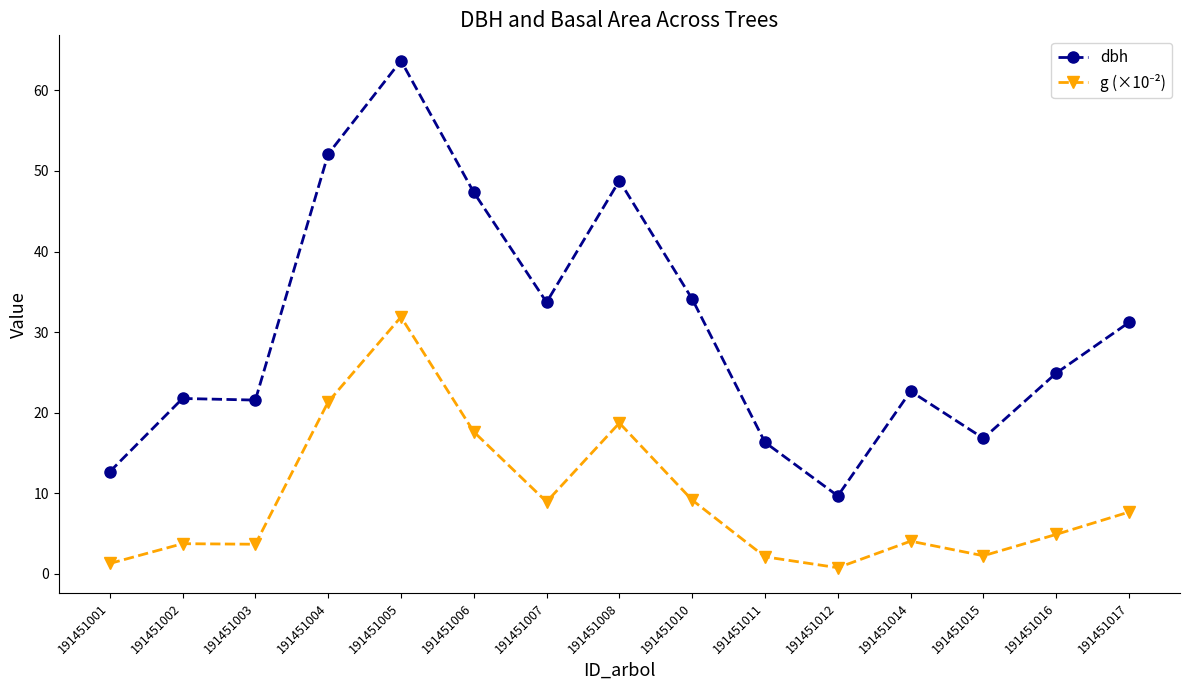

What is the value of the dbh point at the 7th from the left?

33.7